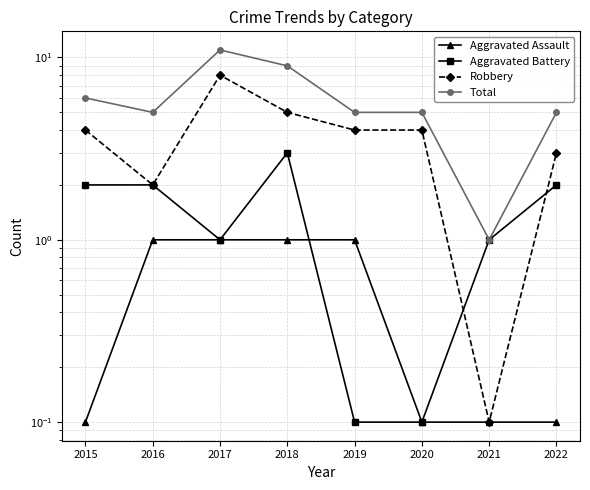

What is the greatest value displayed?

11.0